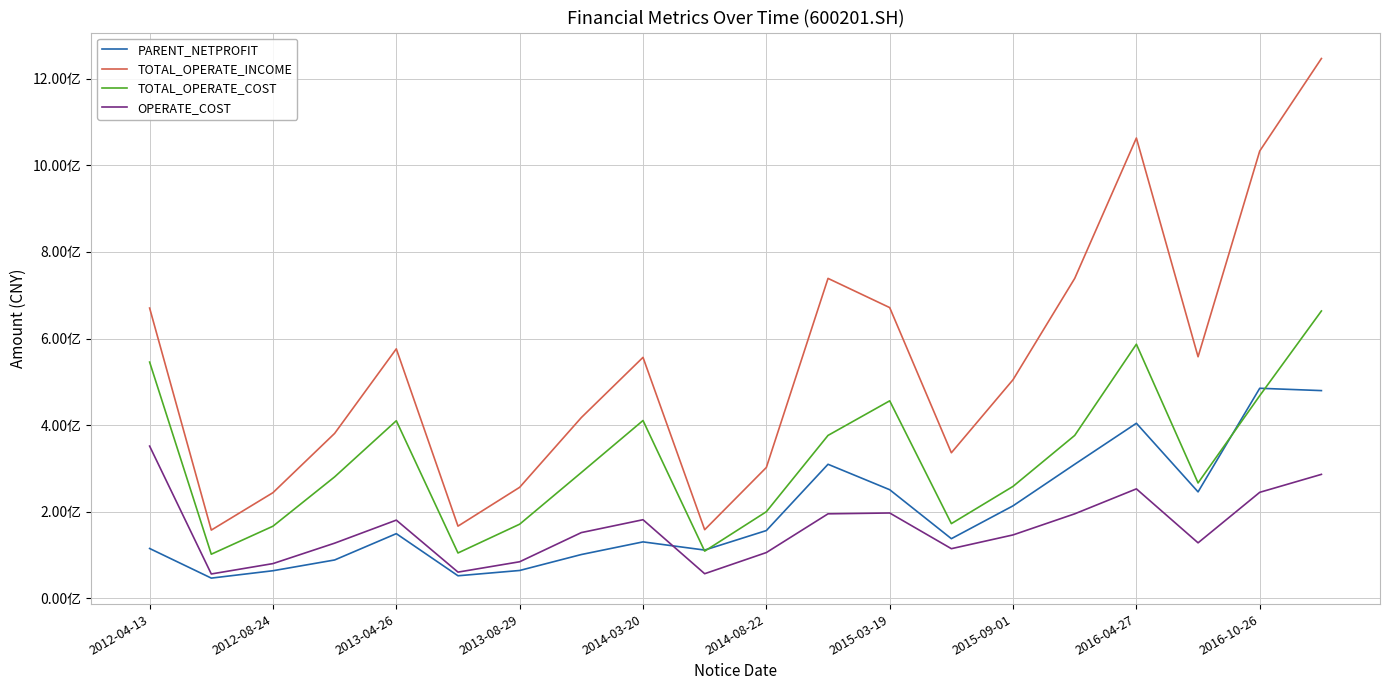

Does the chart have visible grid lines?

Yes